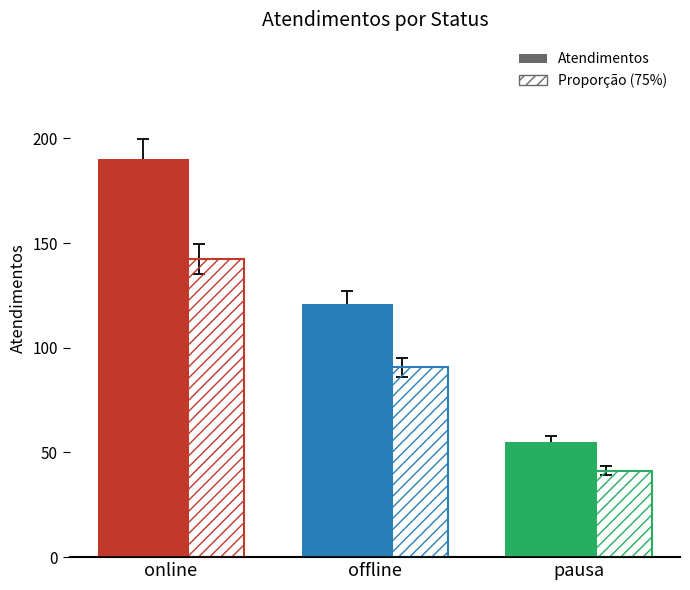

What is the label of the 3rd bar from the left?

pausa